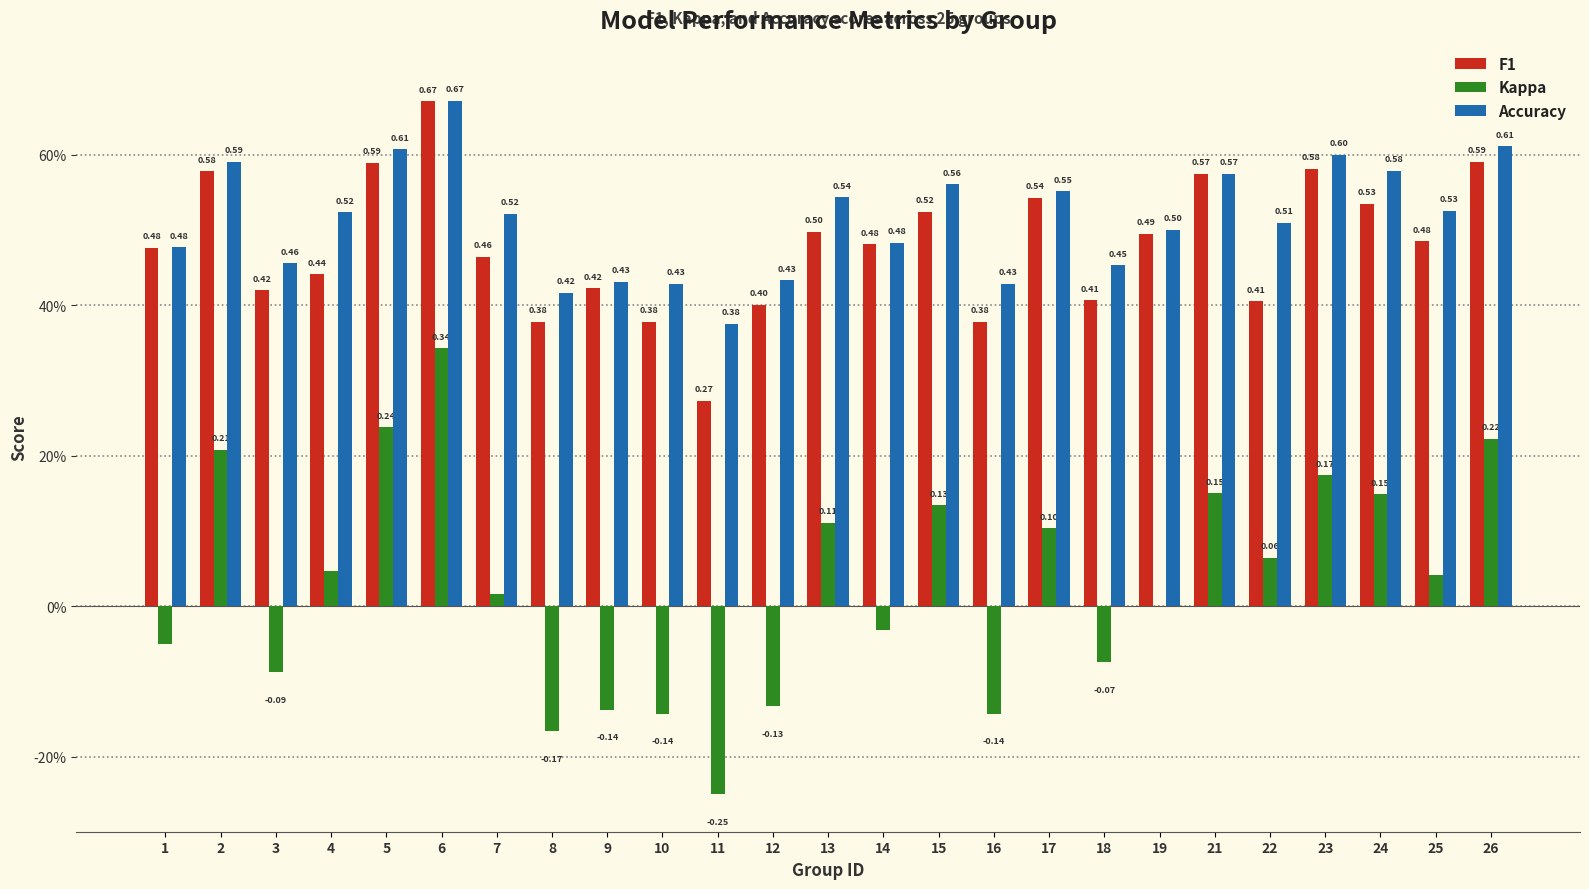

What are all the series names shown in the legend?

F1, Kappa, Accuracy